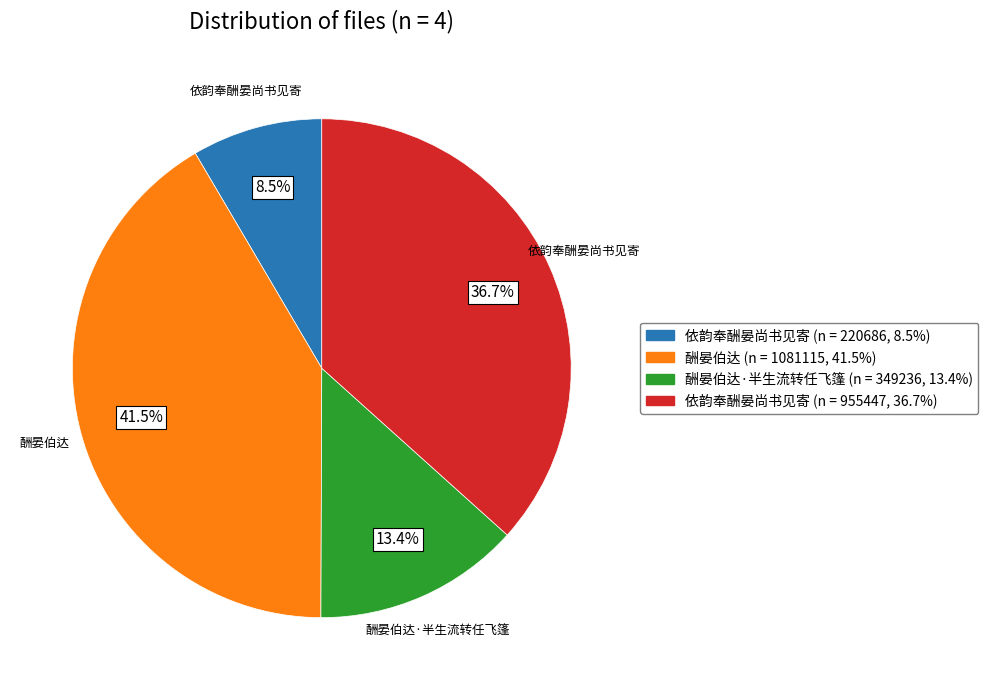

Does any single category account for the majority?

No